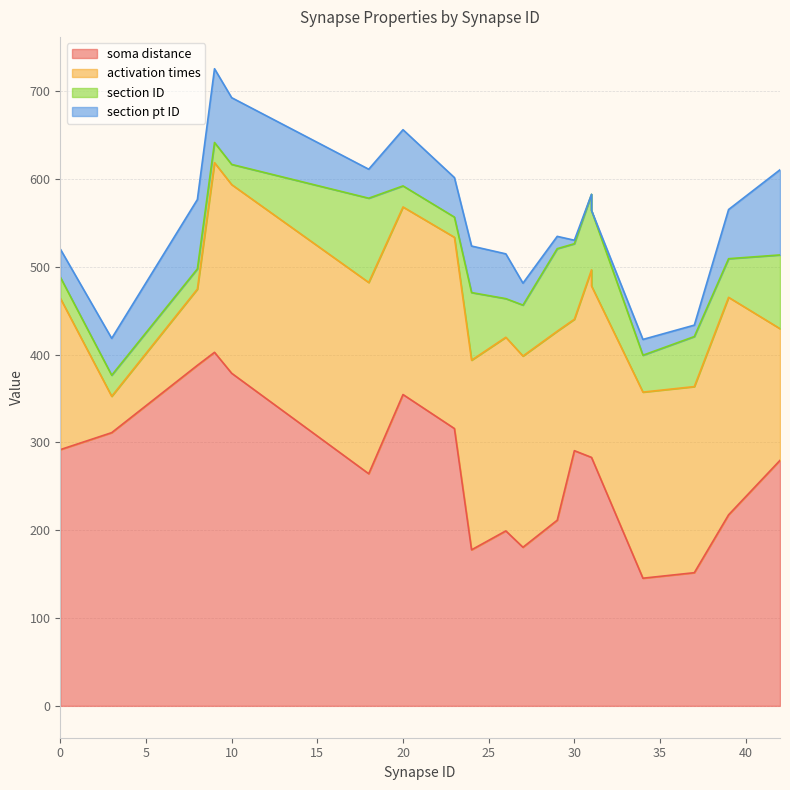

Where is the first local maximum for section ID?

18